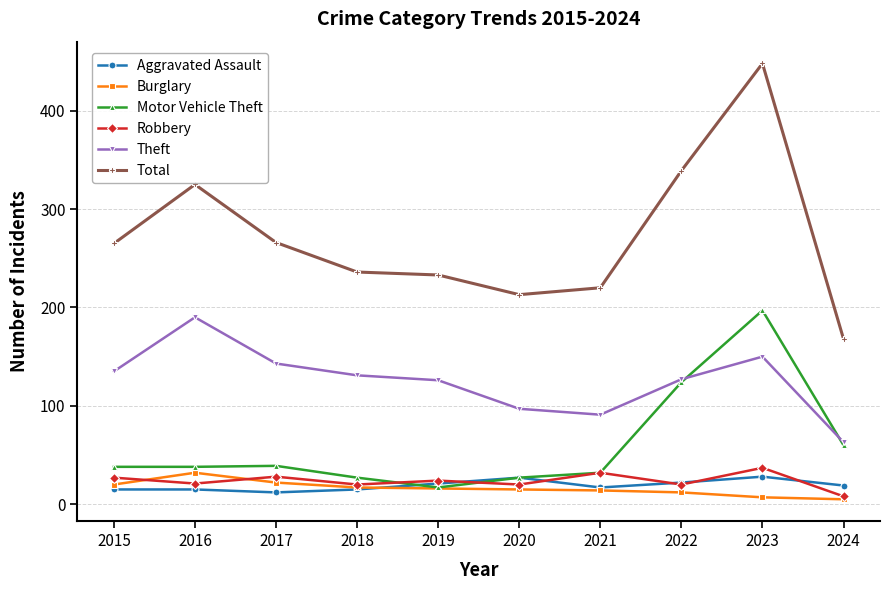

What is the minimum value shown in the chart?

5